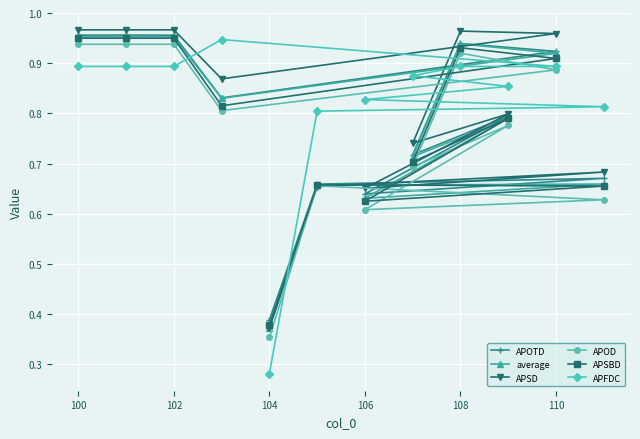

Which category has the lowest value in the APSD series?

104